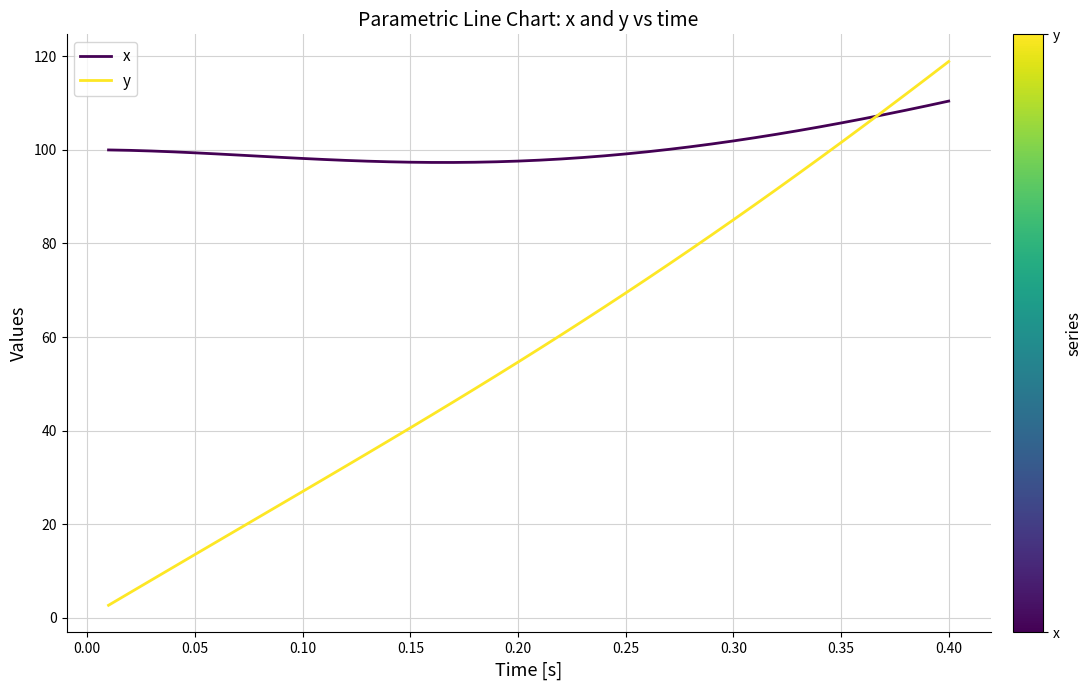

Does the chart display data point markers on the line(s)?

No